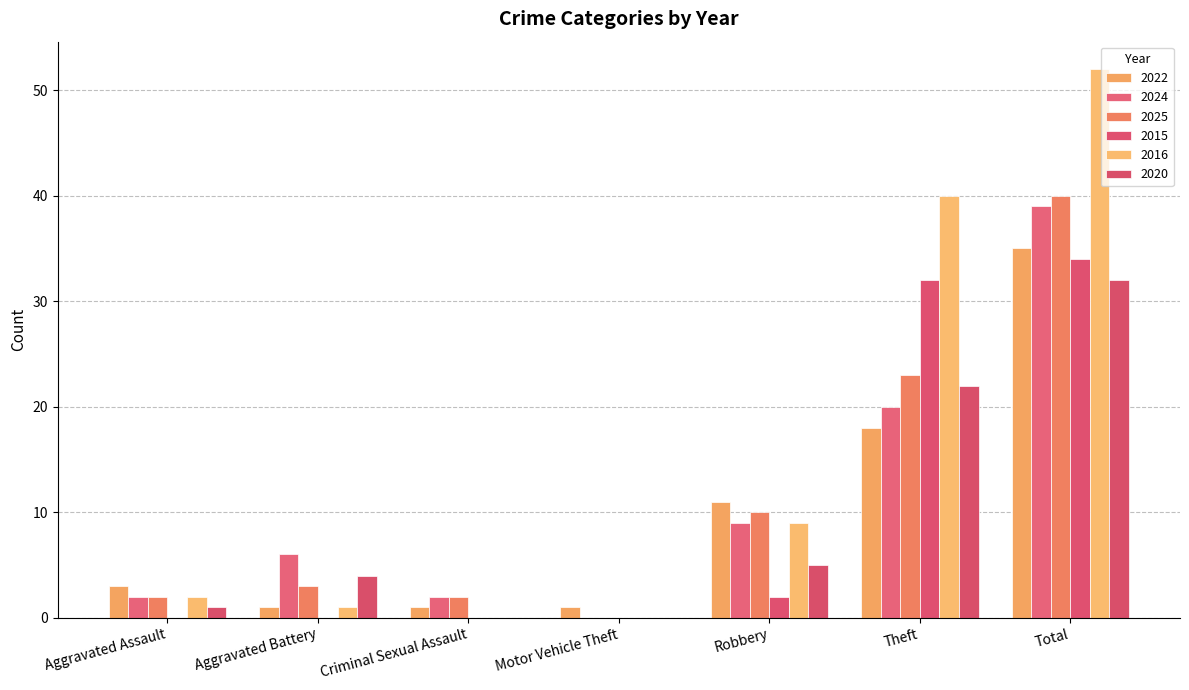

What is the difference between the 2016 values at Total and Criminal Sexual Assault?

52